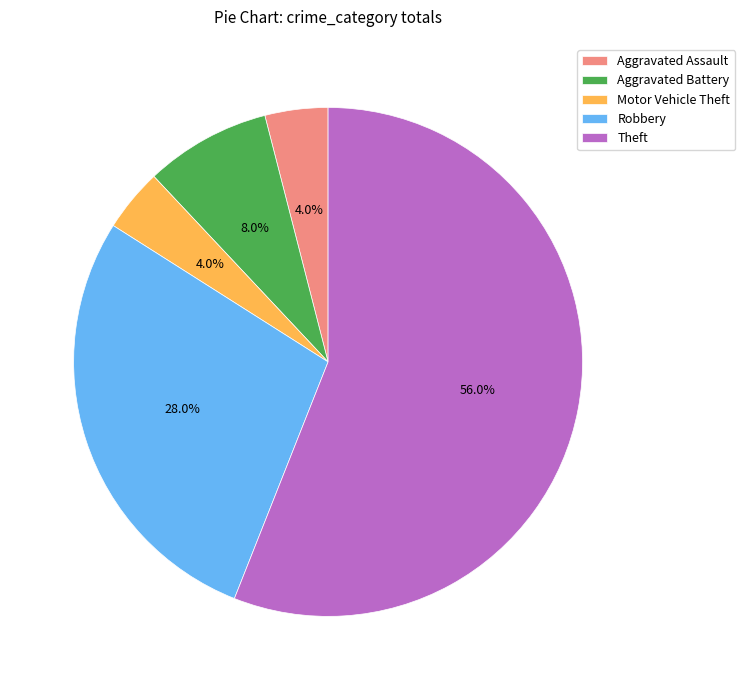

To the nearest percent, what is the difference between the Theft and Robbery slice percentages?

28%